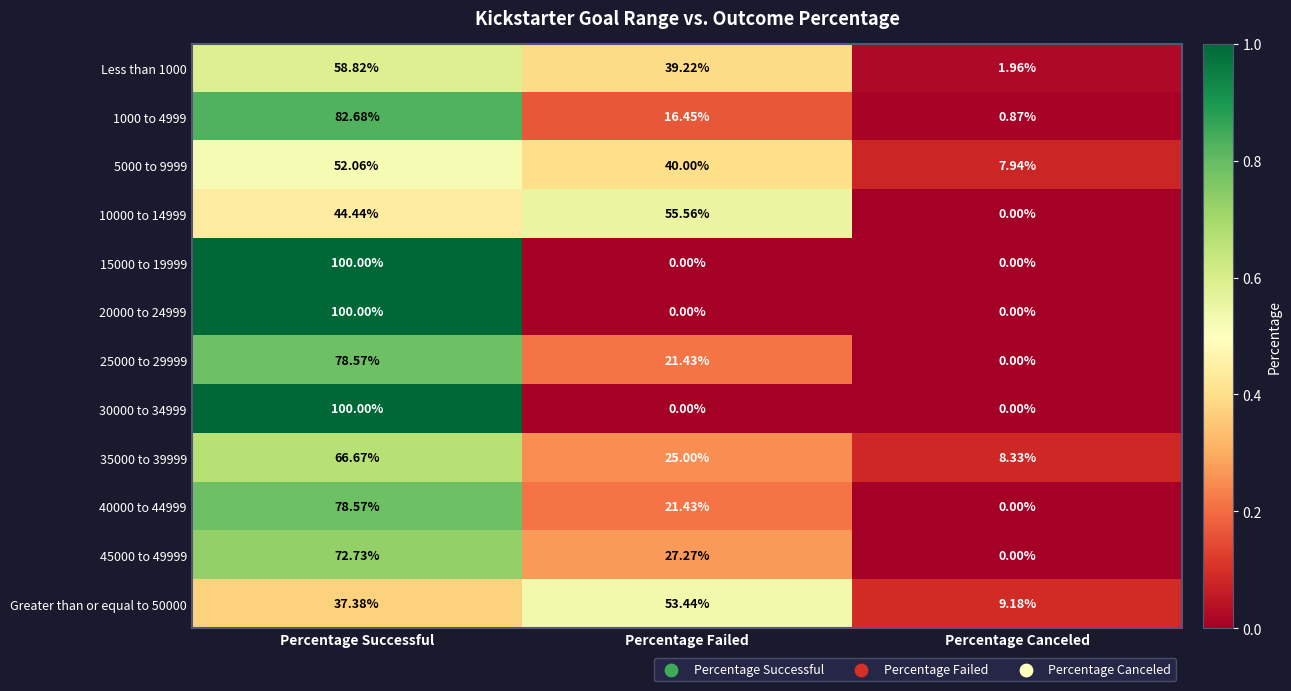

How many data points does each series have?

3